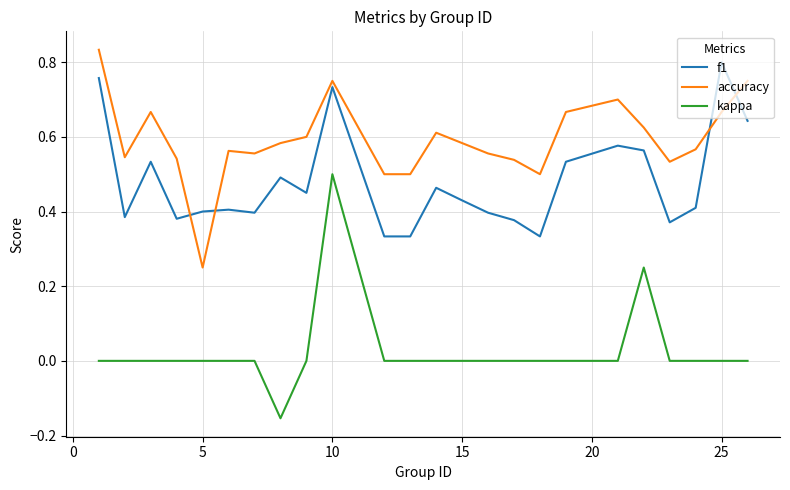

True or false: accuracy and kappa cross at least once.

False